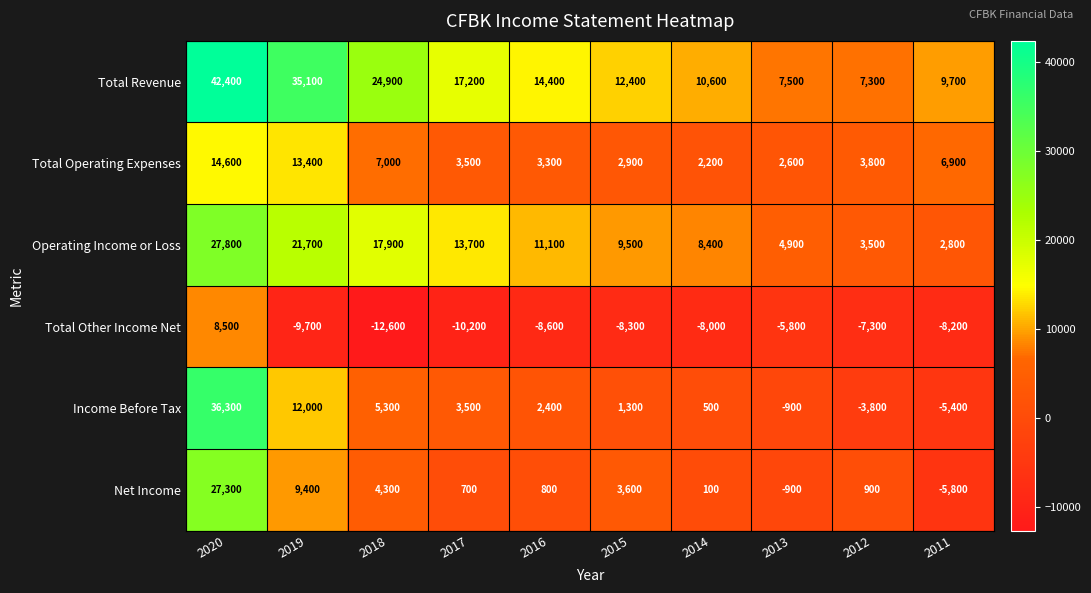

At which label does Net Income first exceed 900?

2020